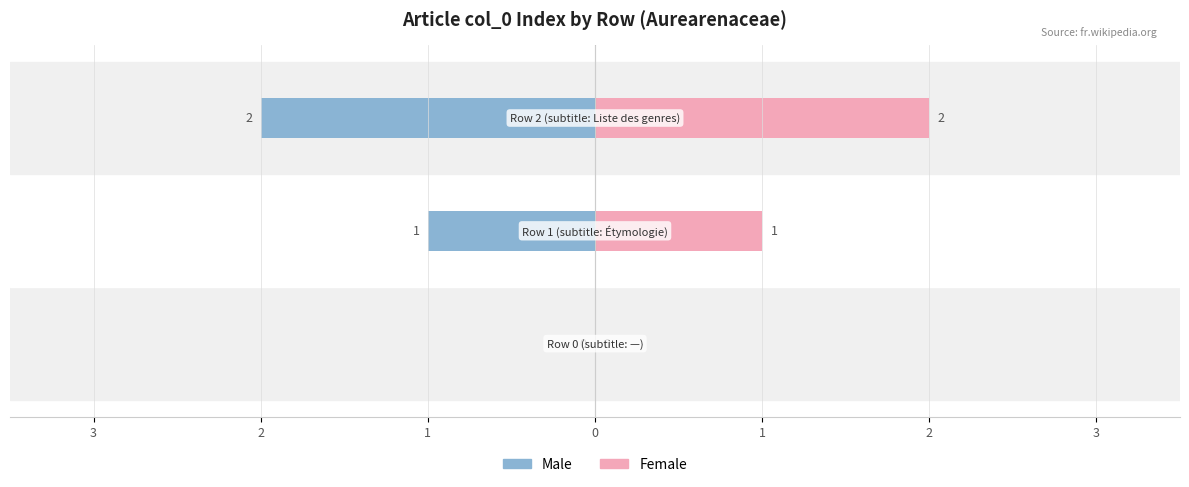

Which series has the widest spread of values?

Male